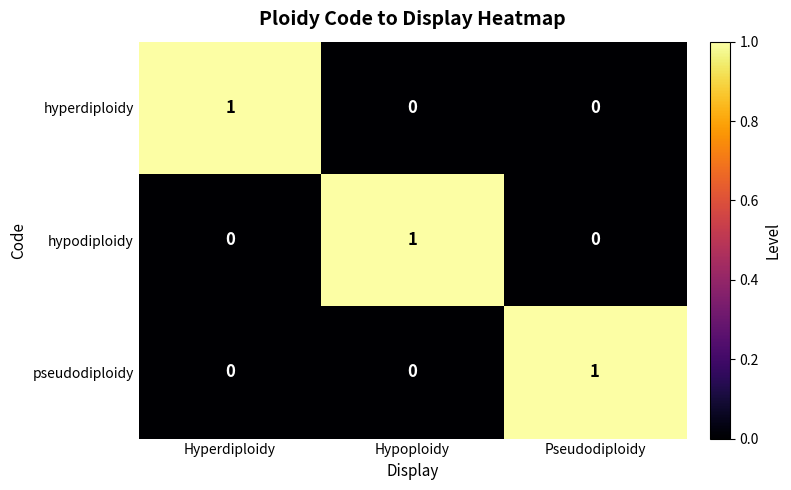

What is the total value across all series at Hypoploidy?

1